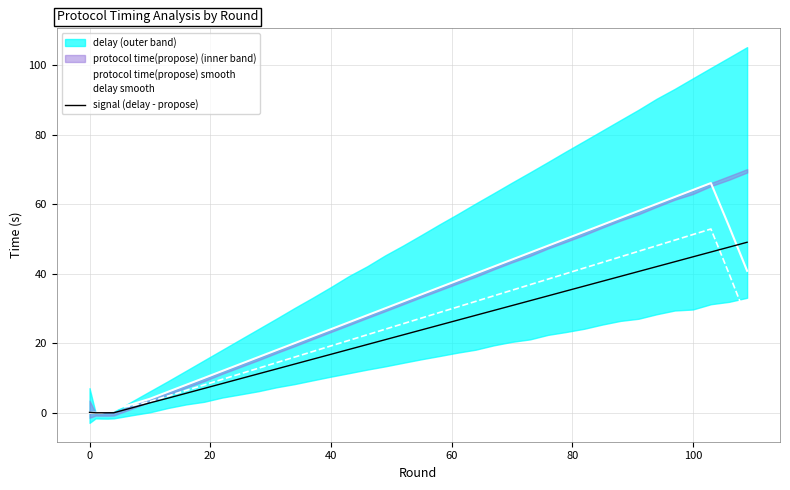

True or false: delay smooth has a value of 0.1 at 0.

True